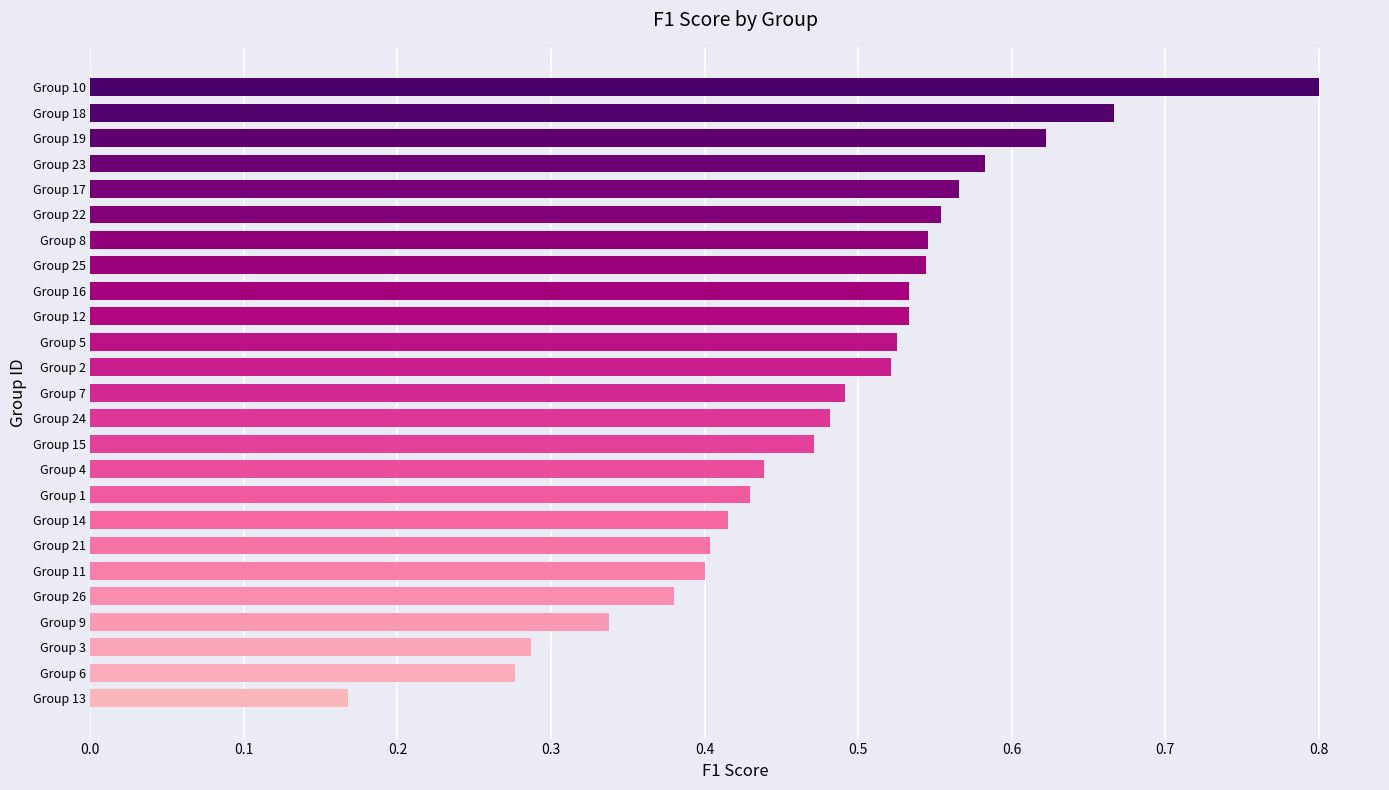

The chart shows a value of 0.6 at Group 1. True or false?

False